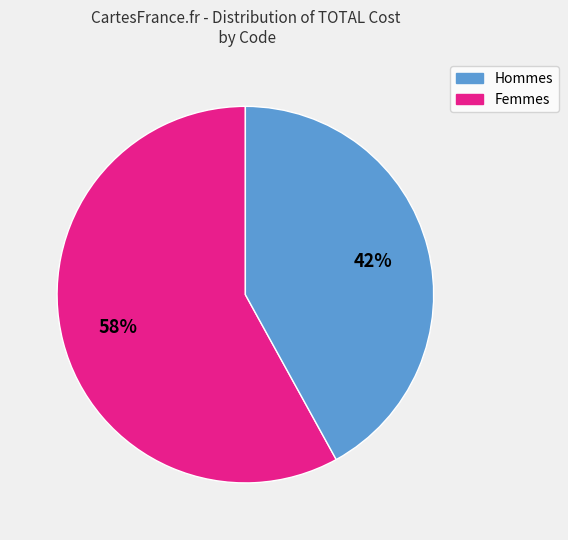

To the nearest percent, what is the difference between the largest and smallest slice percentages?

16%